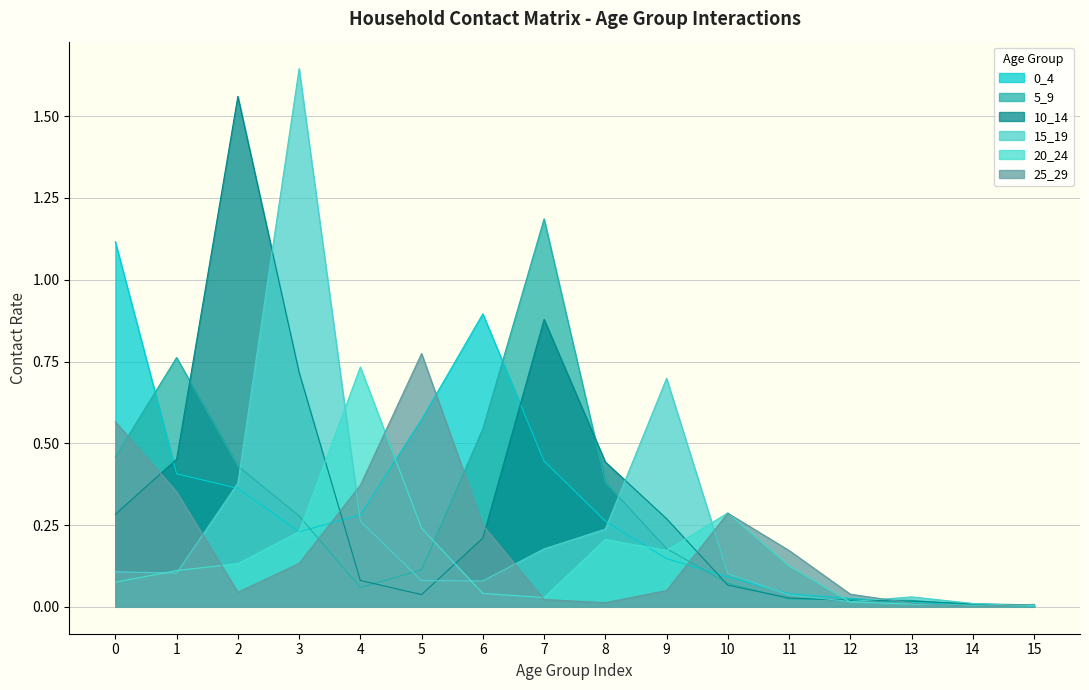

Rank the series by their maximum value, from lowest to highest.

20_24, 25_29, 0_4, 5_9, 10_14, 15_19